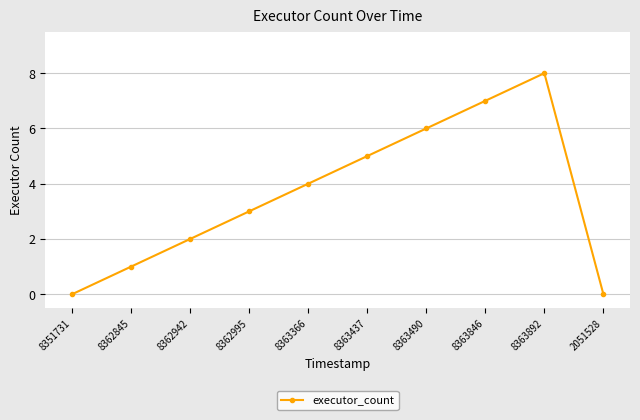

How many values are between 1 and 6?

6